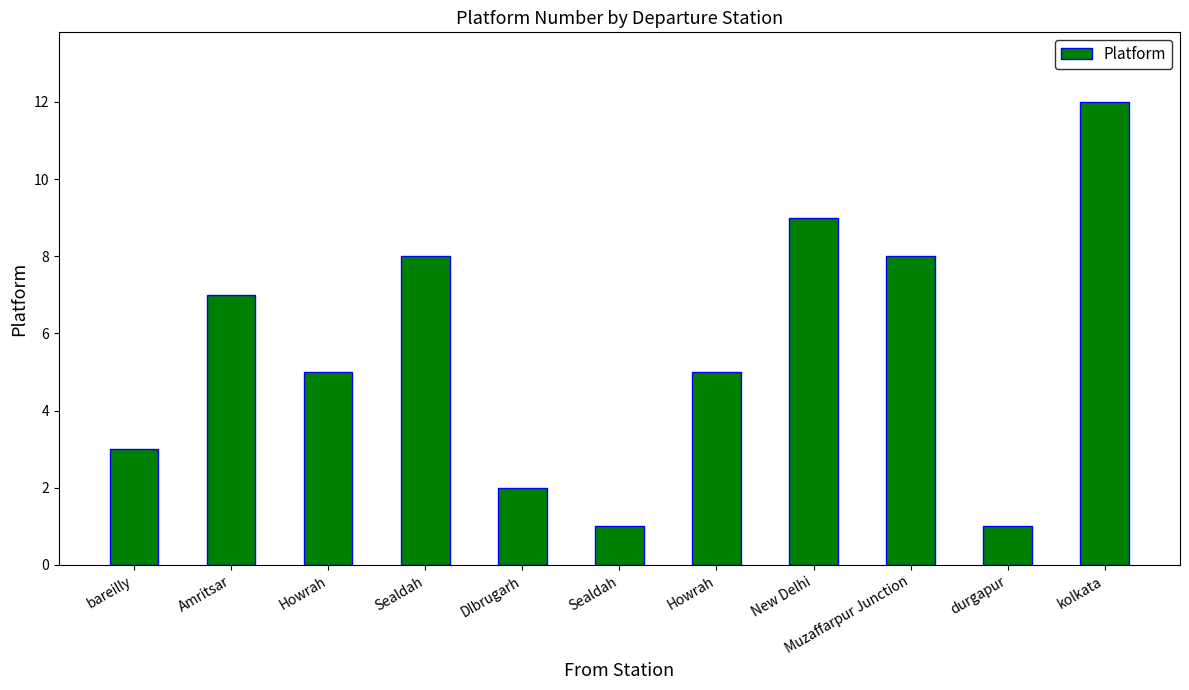

Count the number of data series in this chart.

1